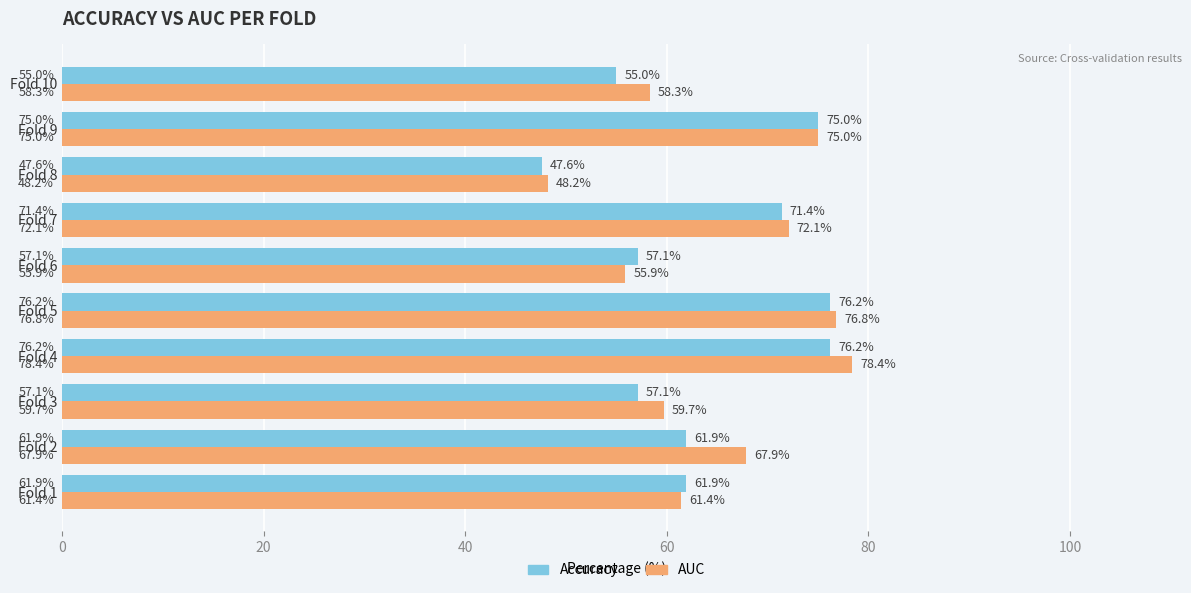

What is the difference between the highest and lowest values at Fold 8?

0.6